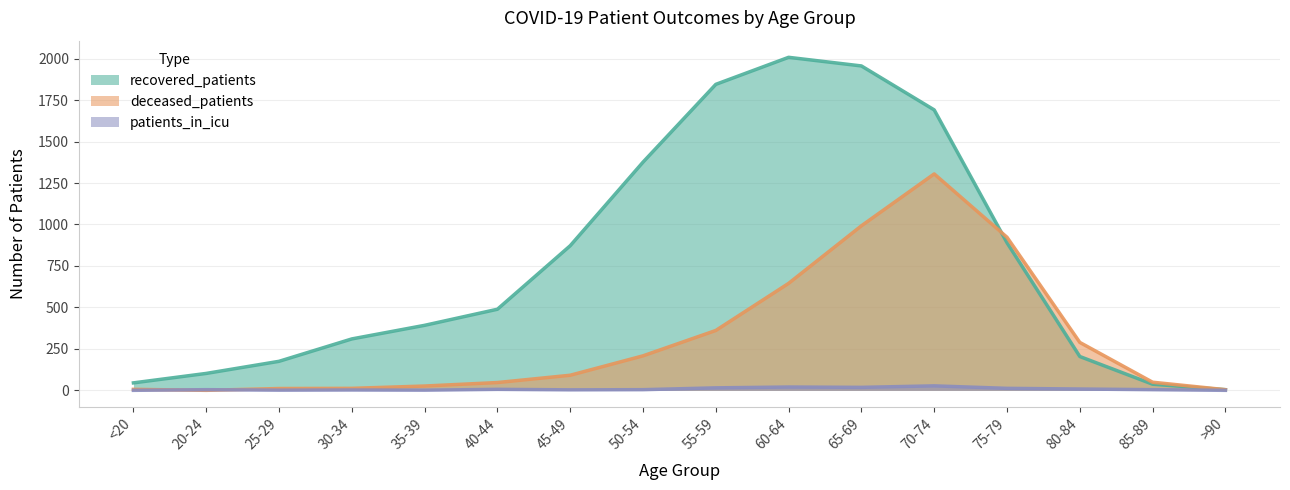

What is the label of the 5th point from the left?

35-39